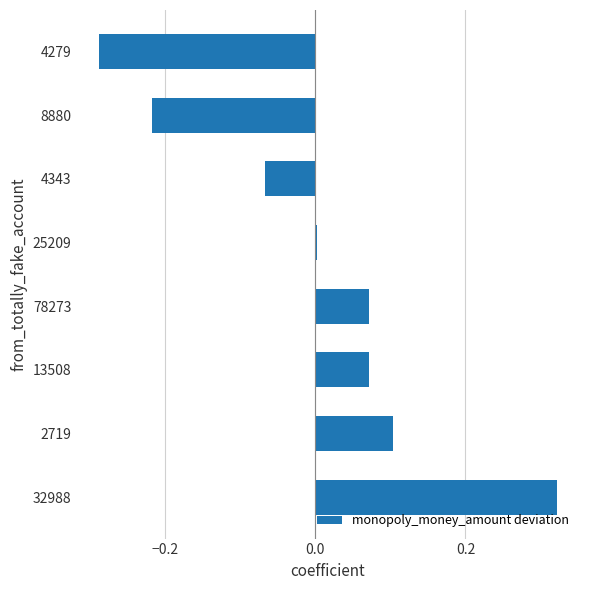

Are the bars horizontal?

Yes